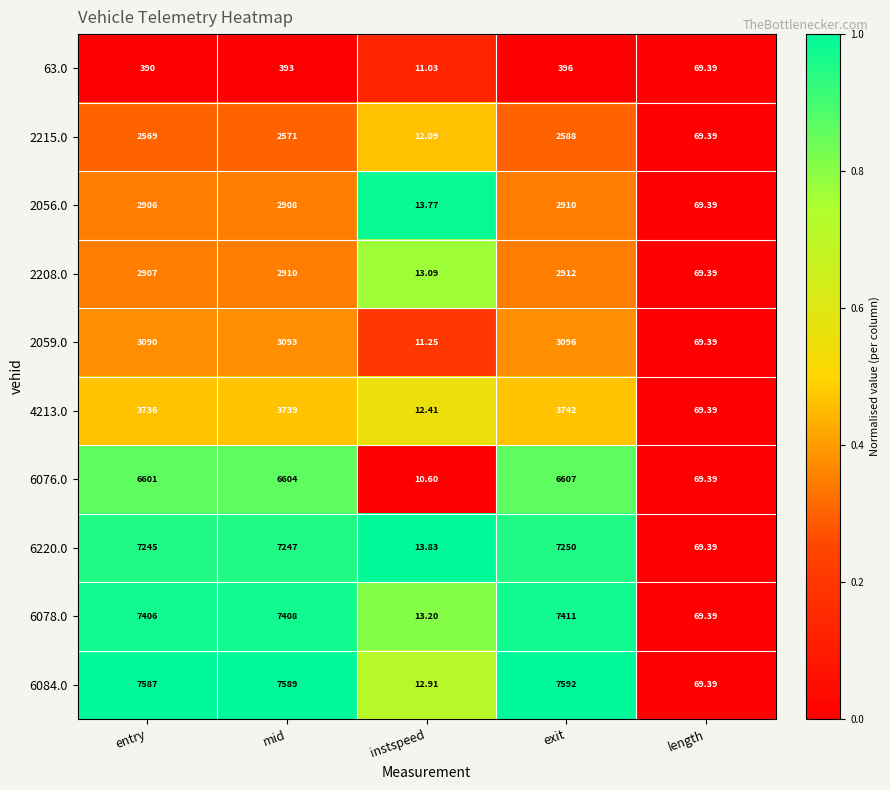

At which label is 2056.0 closest to 1461?

length